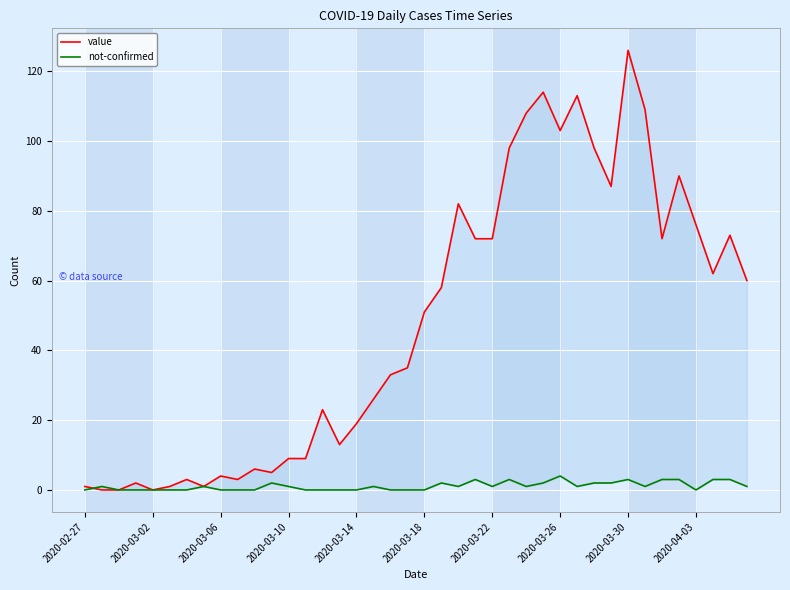

Where does the not-confirmed series first go above 1?

11